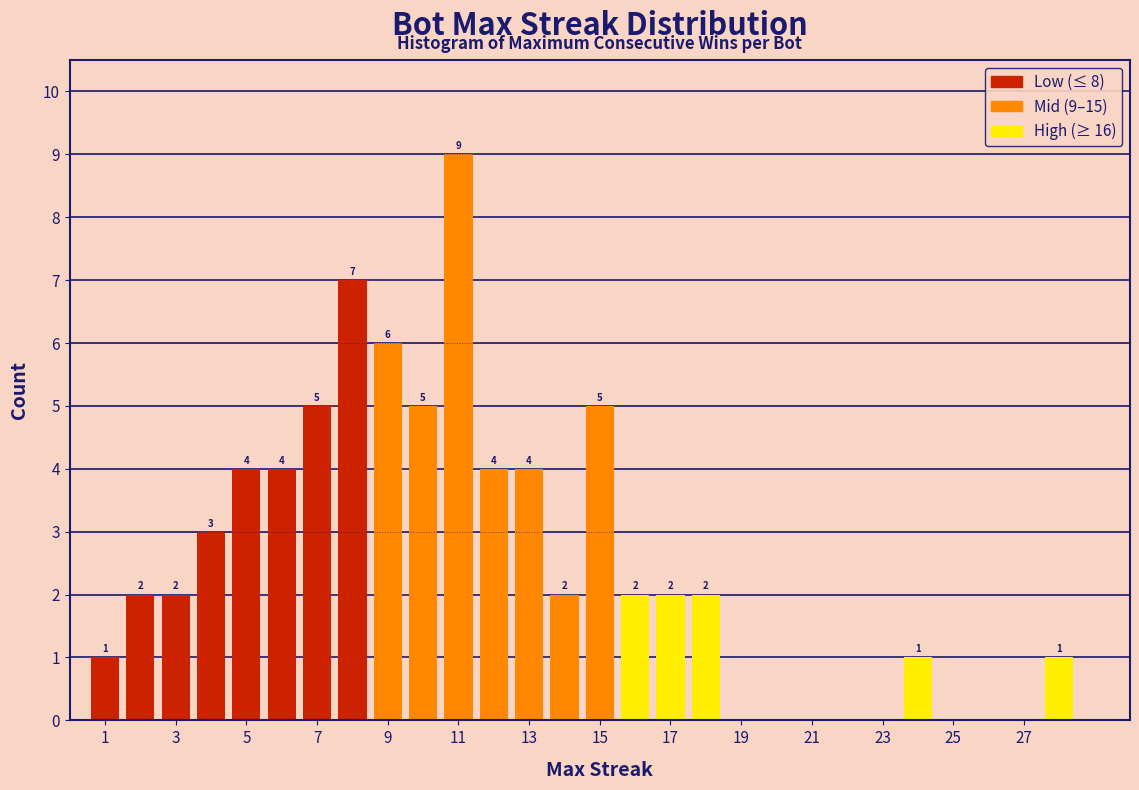

Which range on the x-axis has the tallest bar?

10.5 to 11.5